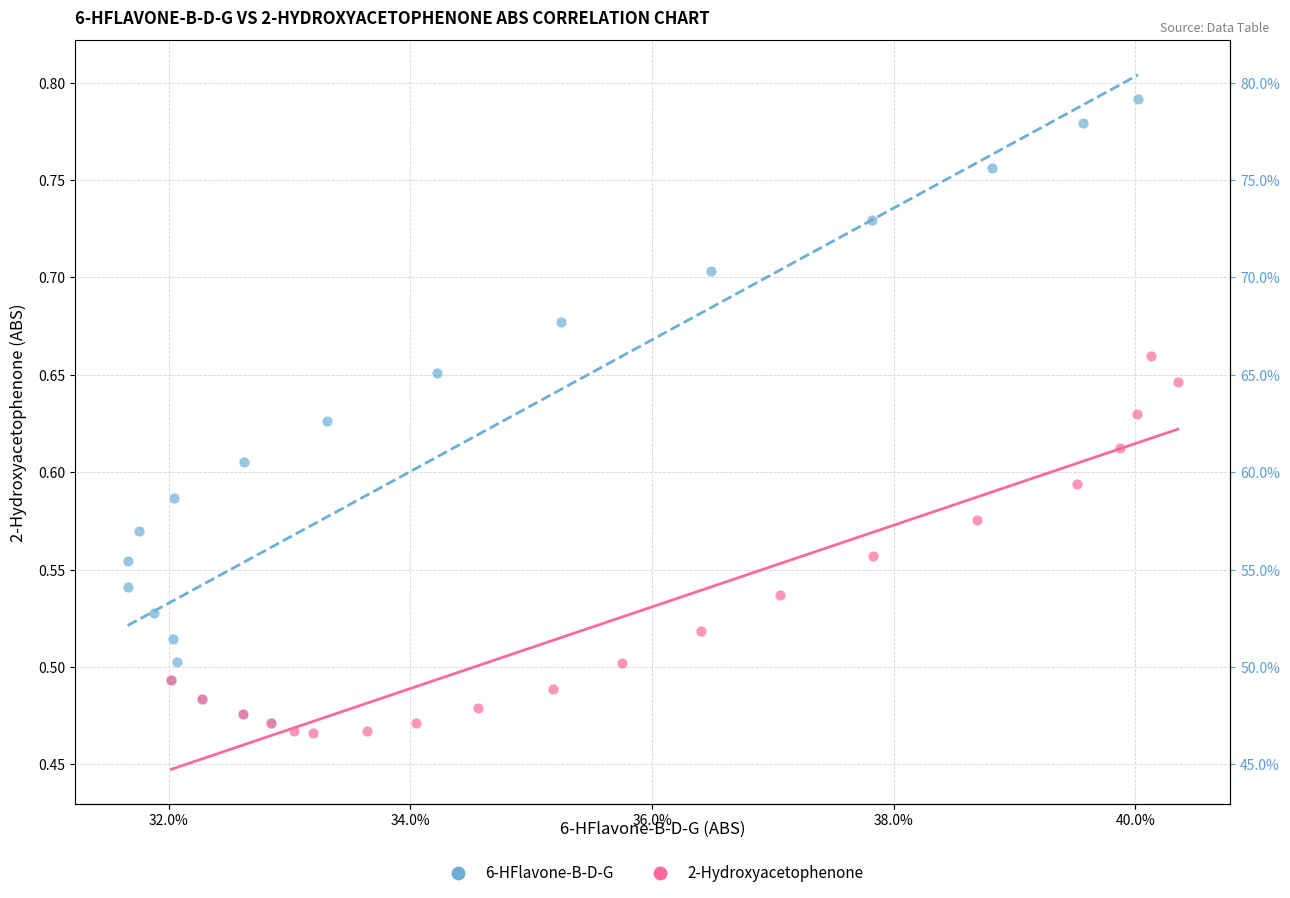

What are all the series names shown in the legend?

6-HFlavone-B-D-G, 2-Hydroxyacetophenone